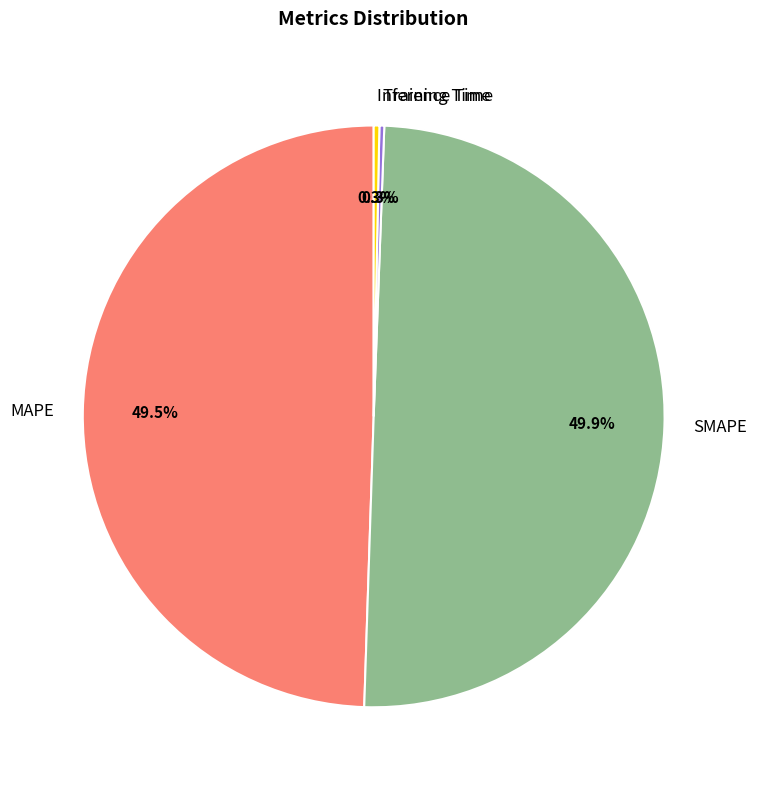

To the nearest percent, what portion does SMAPE represent?

50%